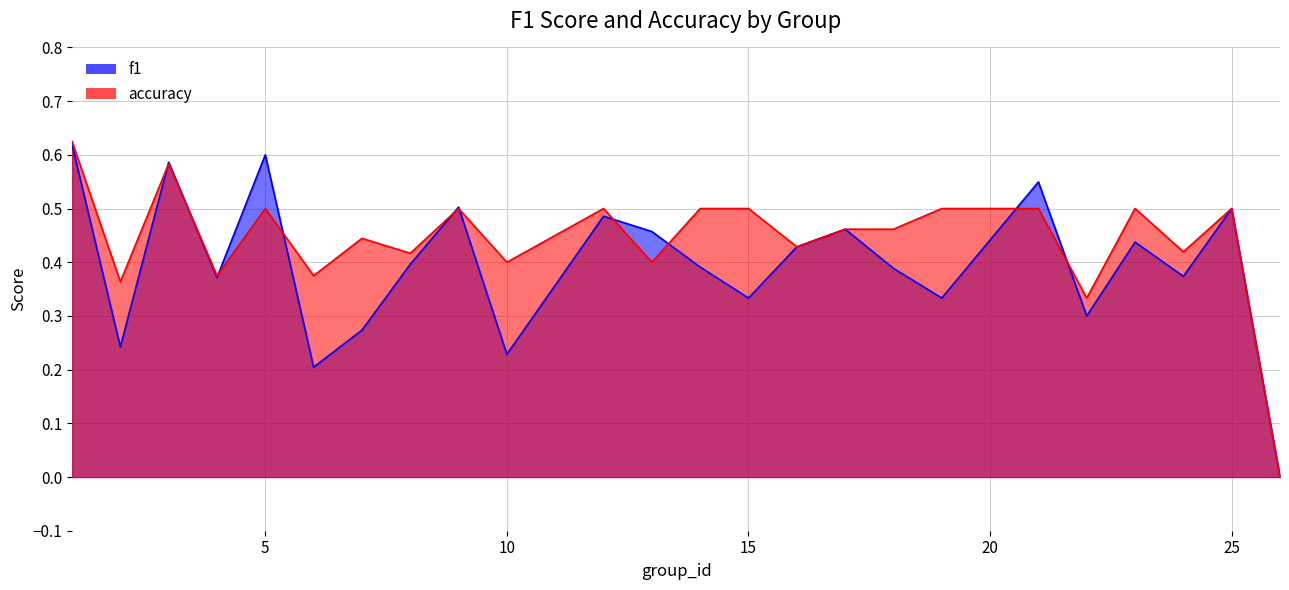

What is the spread (max minus min) of values at 6?

0.2